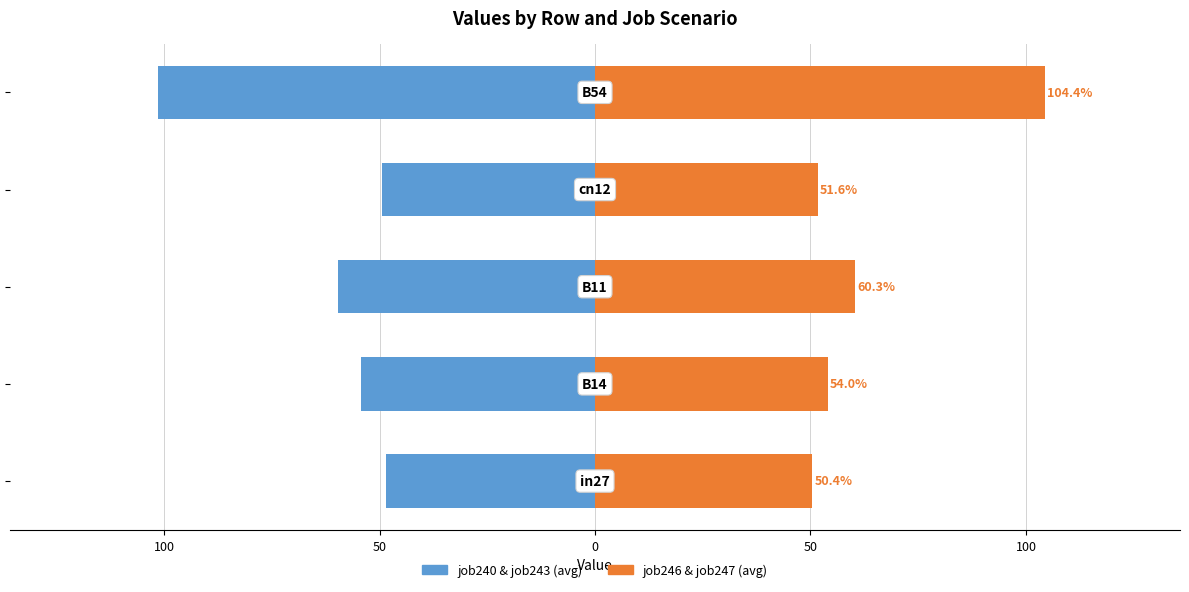

What is the difference between the highest and lowest values at 50?

1.2